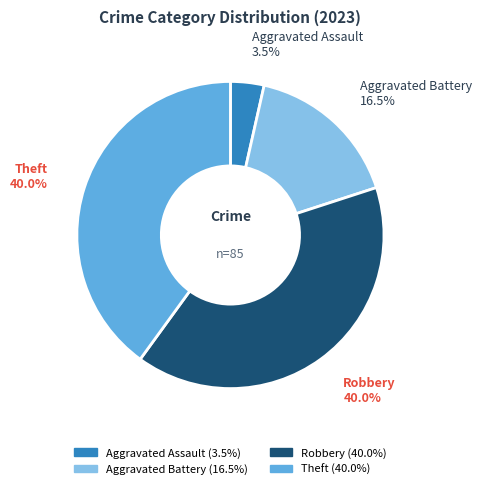

How many segments does this pie chart have?

4